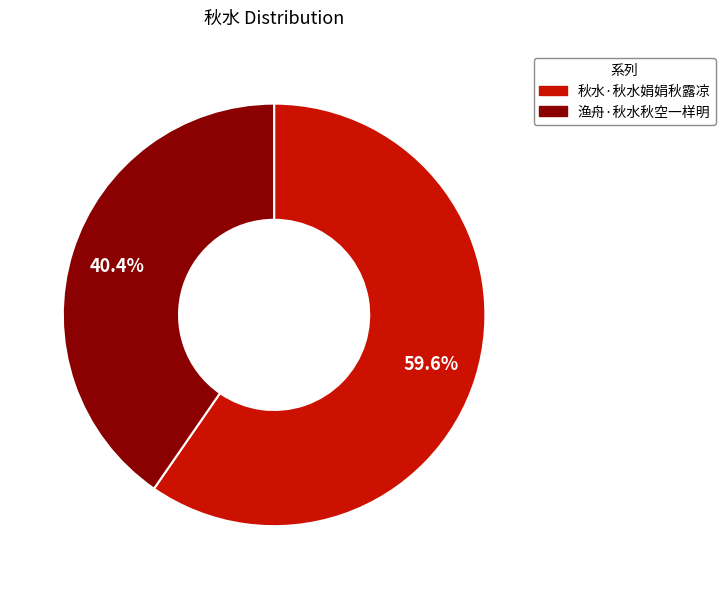

How many slices are in this pie chart?

2